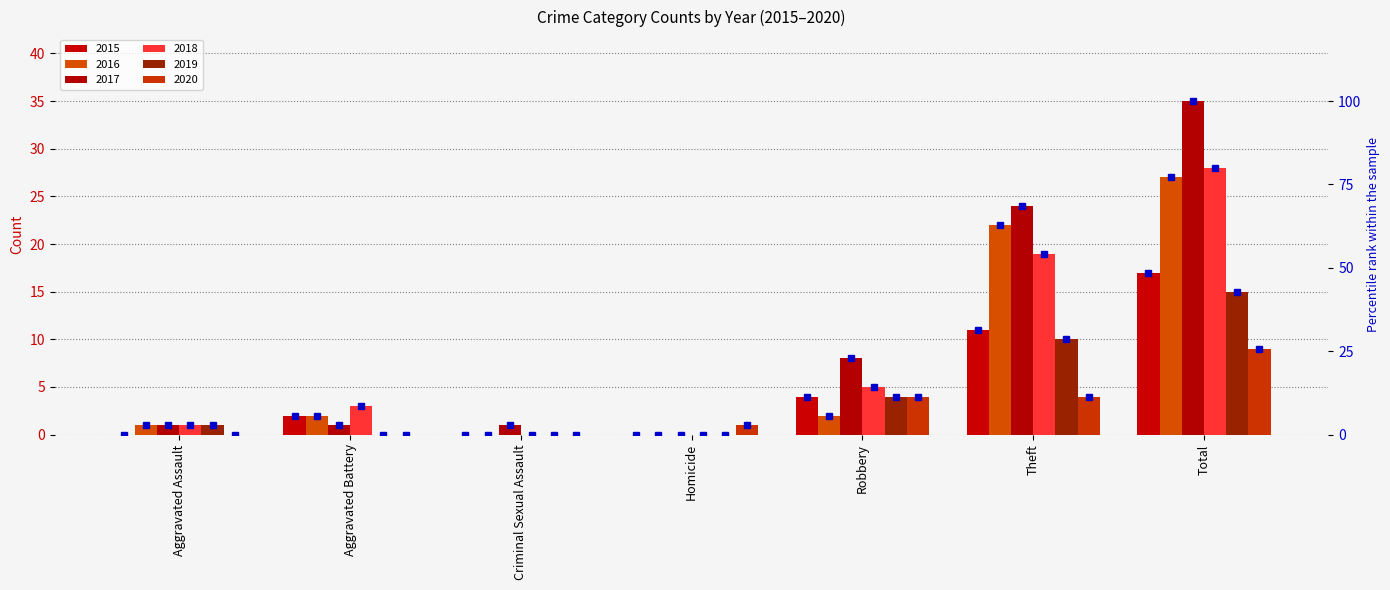

Which category has the lowest value across all series?

Aggravated Assault